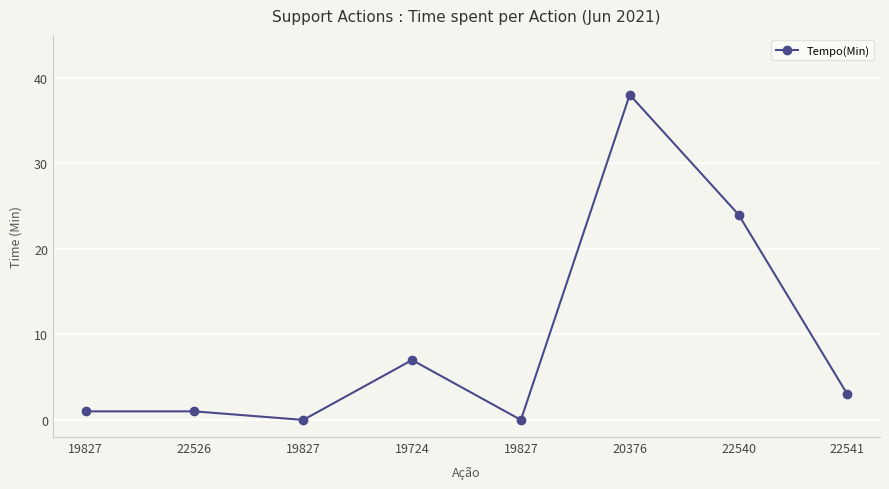

Is it true that the value at 20376 is 38?

True